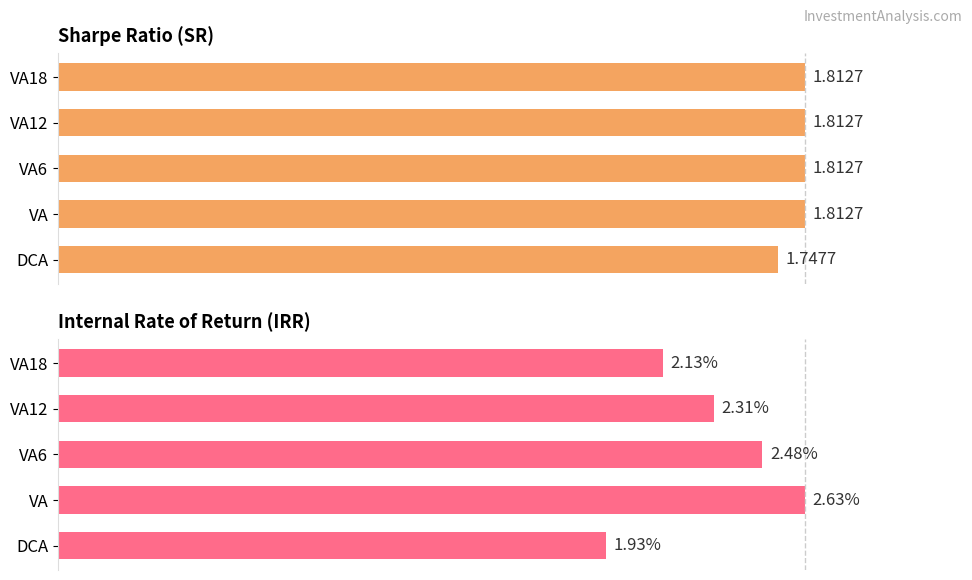

At VA, list the series in order from smallest to largest.

Sharpe Ratio, IRR